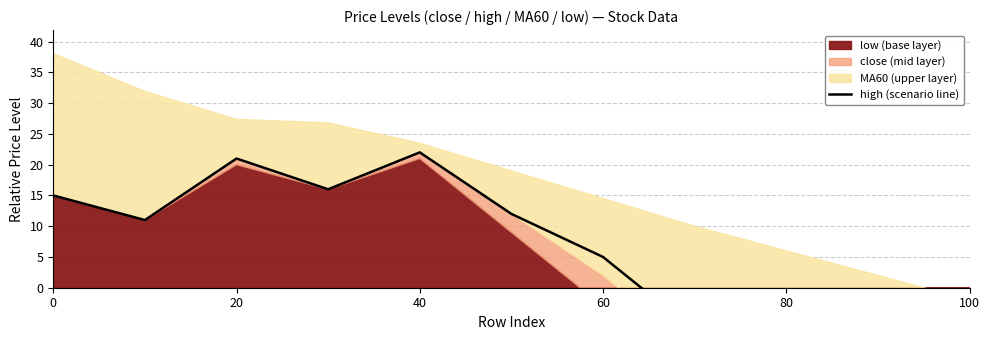

True or false: the data shows -7 at 9.

False